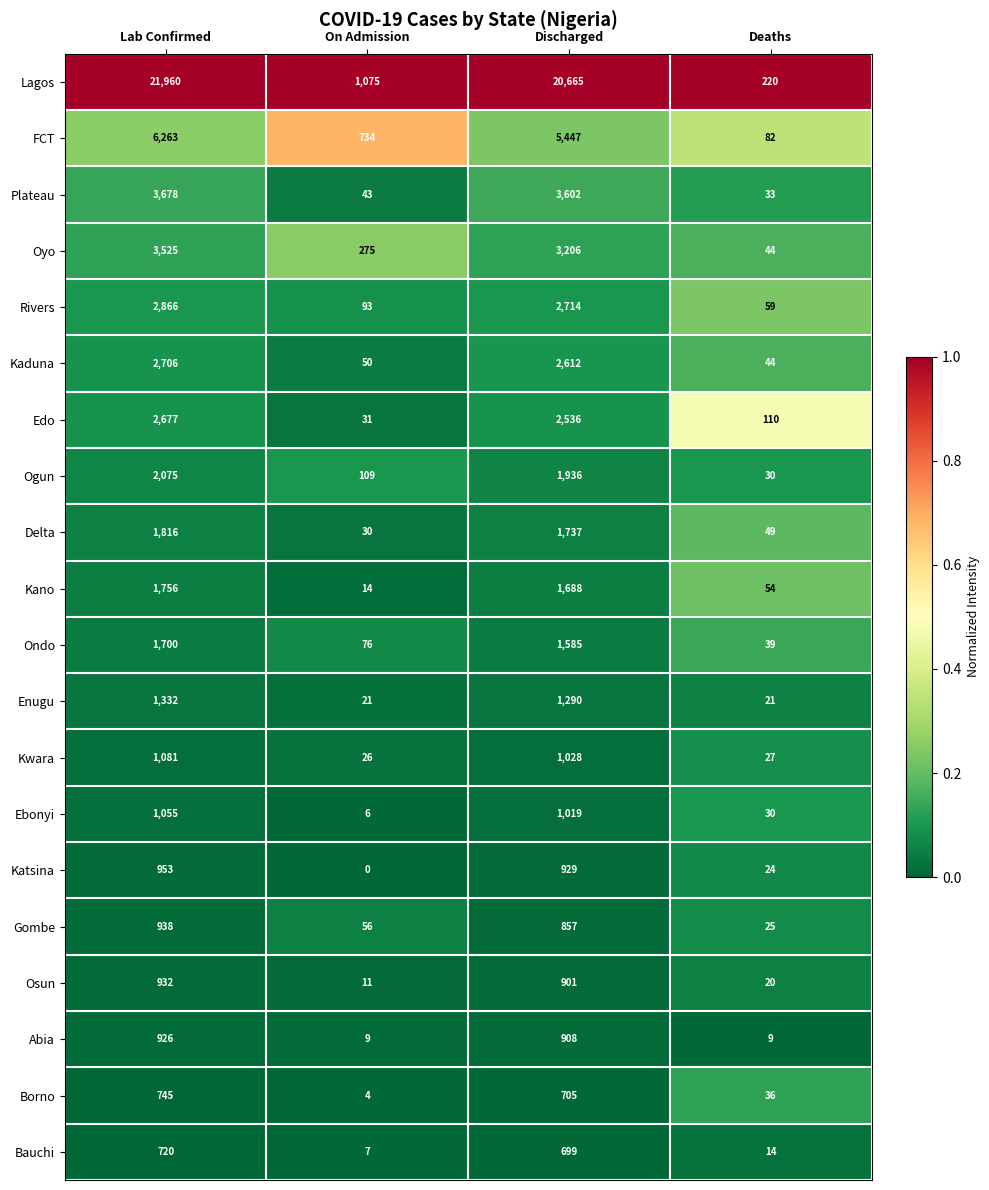

What is the maximum value for Kano?

1756